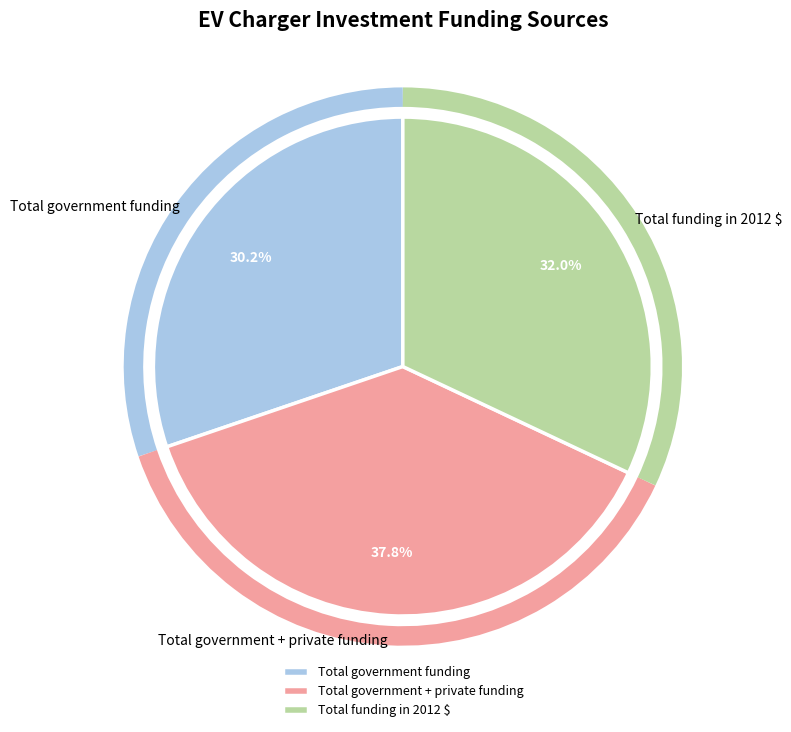

Is there a majority slice in this chart?

No